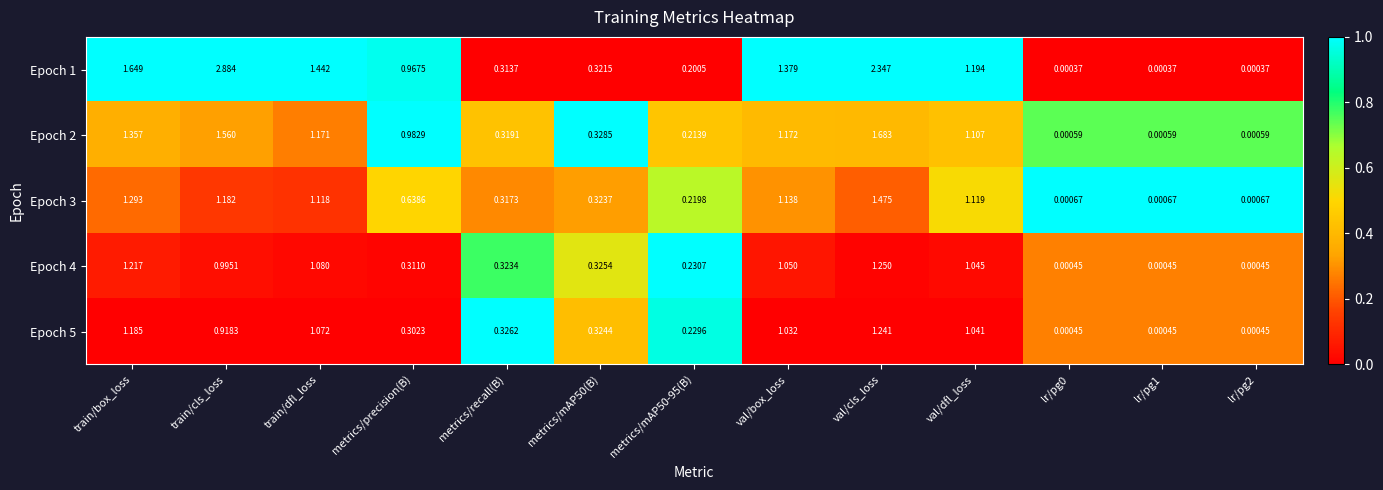

Which category has the highest value in the Epoch 3 series?

val/cls_loss